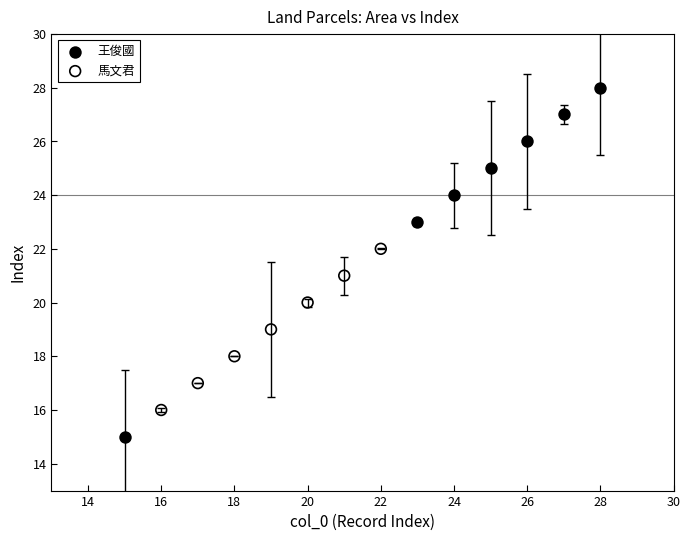

Which series contains the lowest Y value?

王俊國